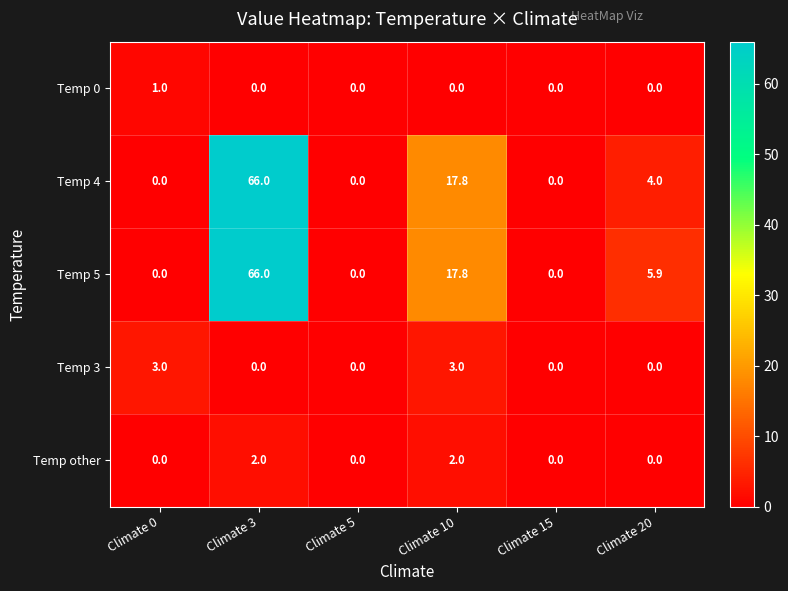

Reading right to left, what are all the values shown in this chart?

Temp 0: 0.0	0.0	0.0	0.0	0.0	1.0
Temp 4: 4.0	0.0	17.8	0.0	66.0	0.0
Temp 5: 5.9	0.0	17.8	0.0	66.0	0.0
Temp 3: 0.0	0.0	3.0	0.0	0.0	3.0
Temp other: 0.0	0.0	2.0	0.0	2.0	0.0